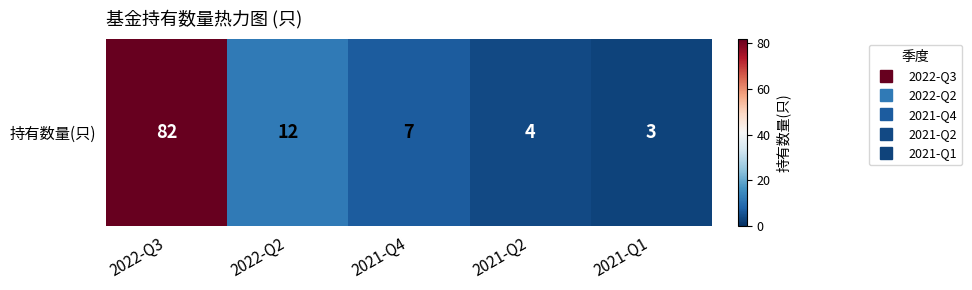

Is it true that the value at 2021-Q2 is 4?

True